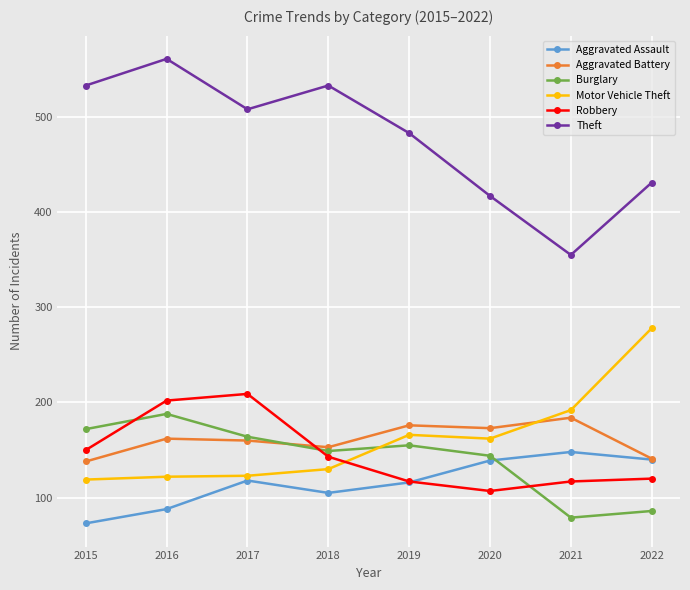

Is the value of Motor Vehicle Theft at 2019 greater than the value of Aggravated Battery at 2021?

No